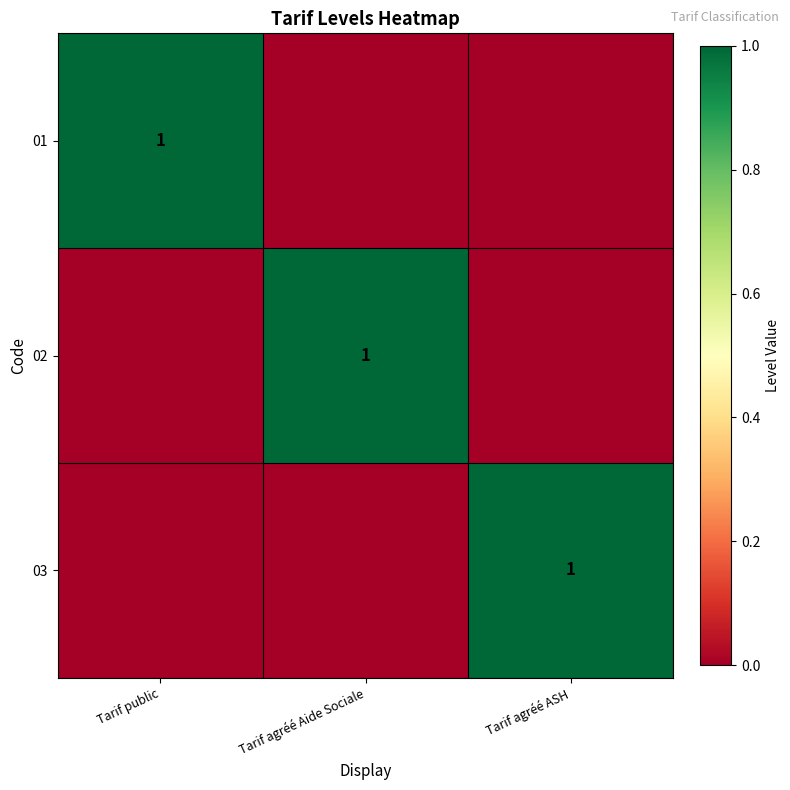

Is it true that 03 equals 1 at Tarif agréé ASH?

True